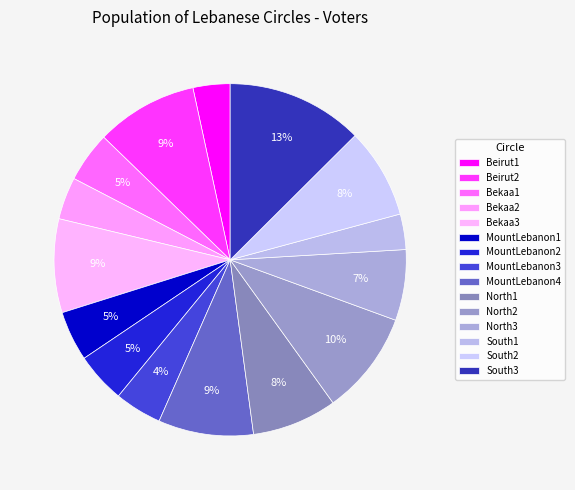

To the nearest percent, what portion does North2 represent?

10%